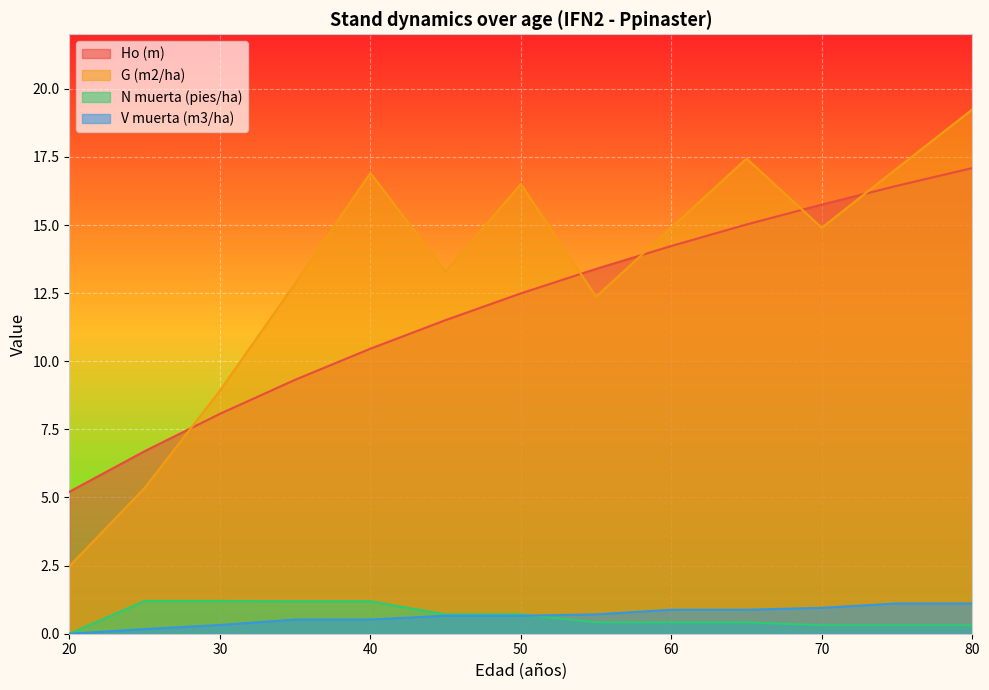

At which label is V muerta (m3/ha) closest to 0?

20